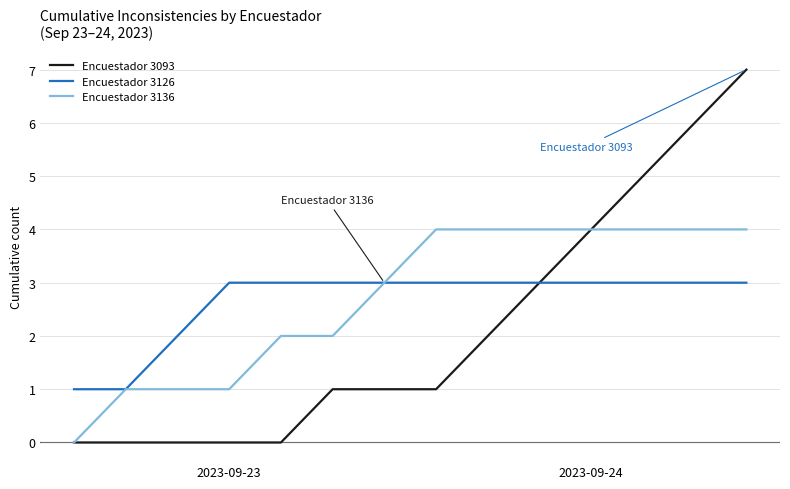

What is the greatest value displayed?

7